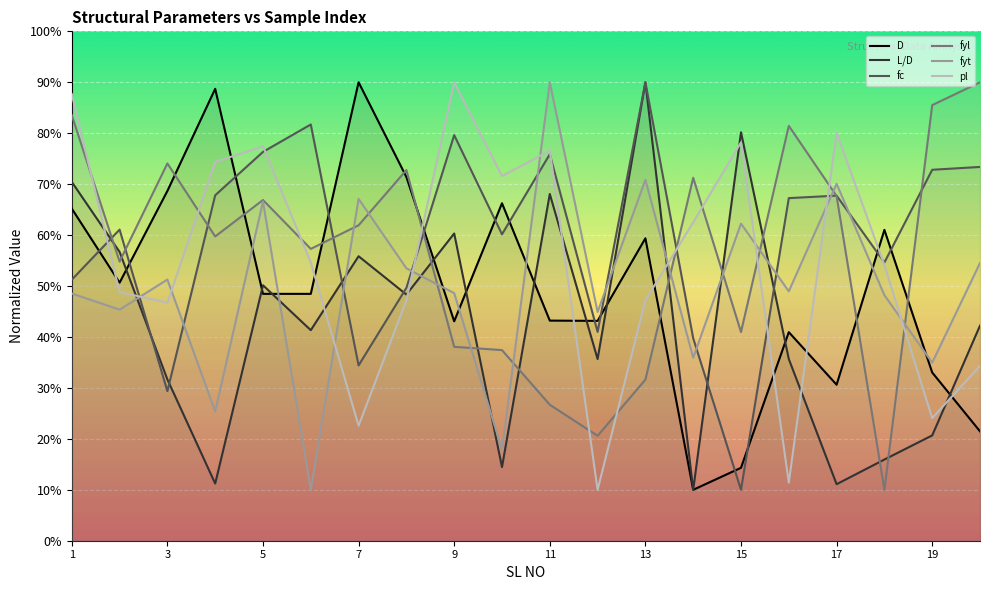

At which label does D first exceed 48?

1